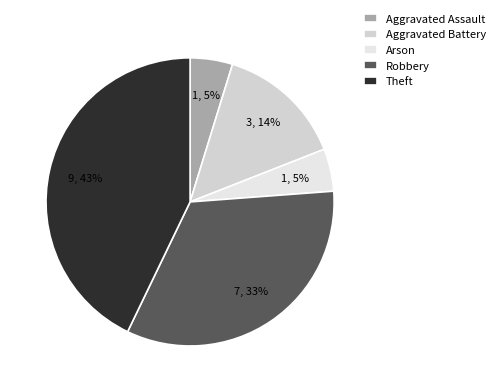

Count the number of slices in the pie.

5